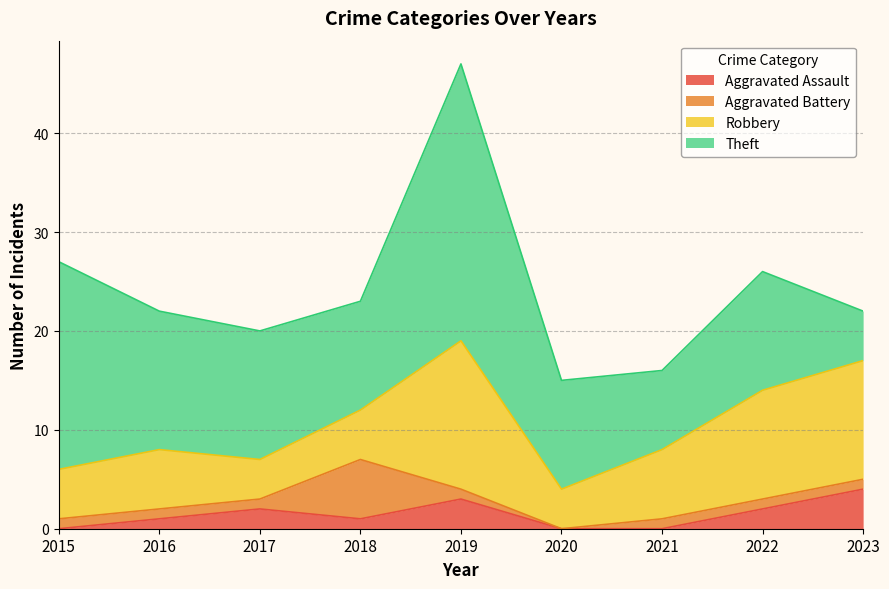

What is the value of the Aggravated Battery point at the 3rd from the left?

1